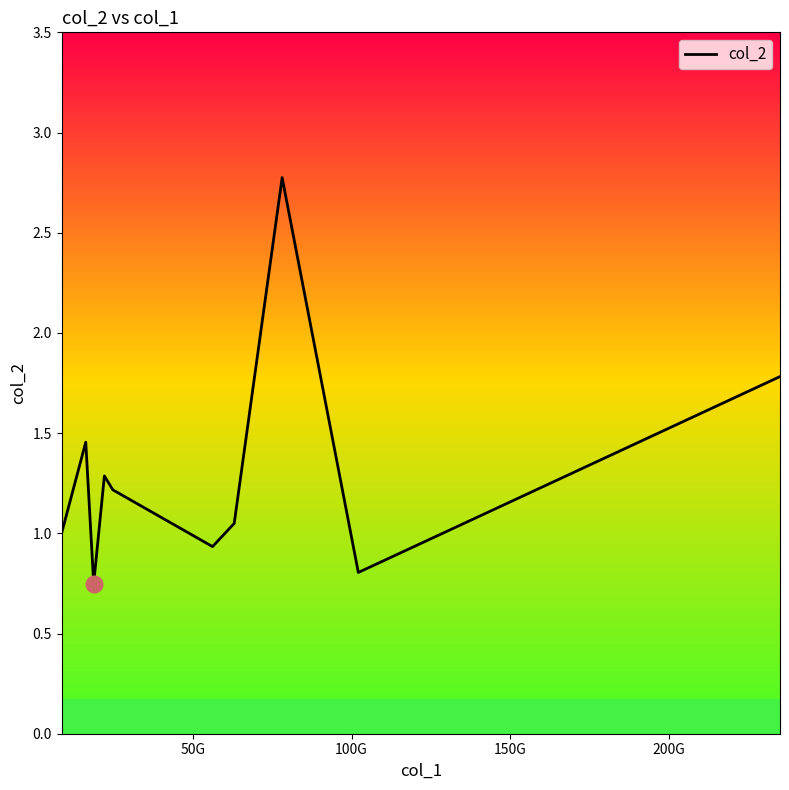

What is the difference between the maximum and minimum values?

2.0